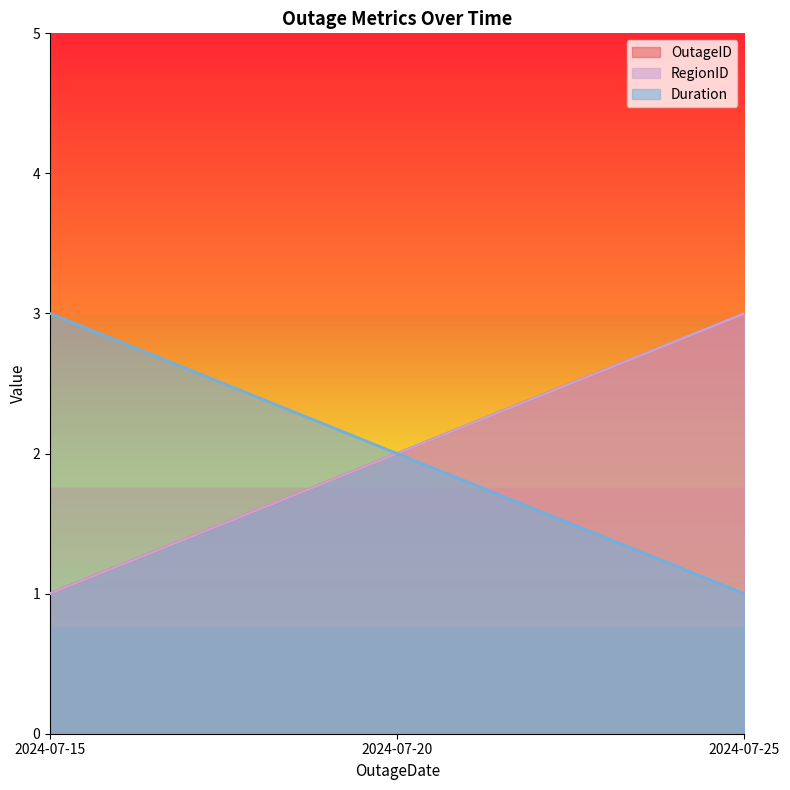

Which category has the lowest value across all series?

2024-07-15